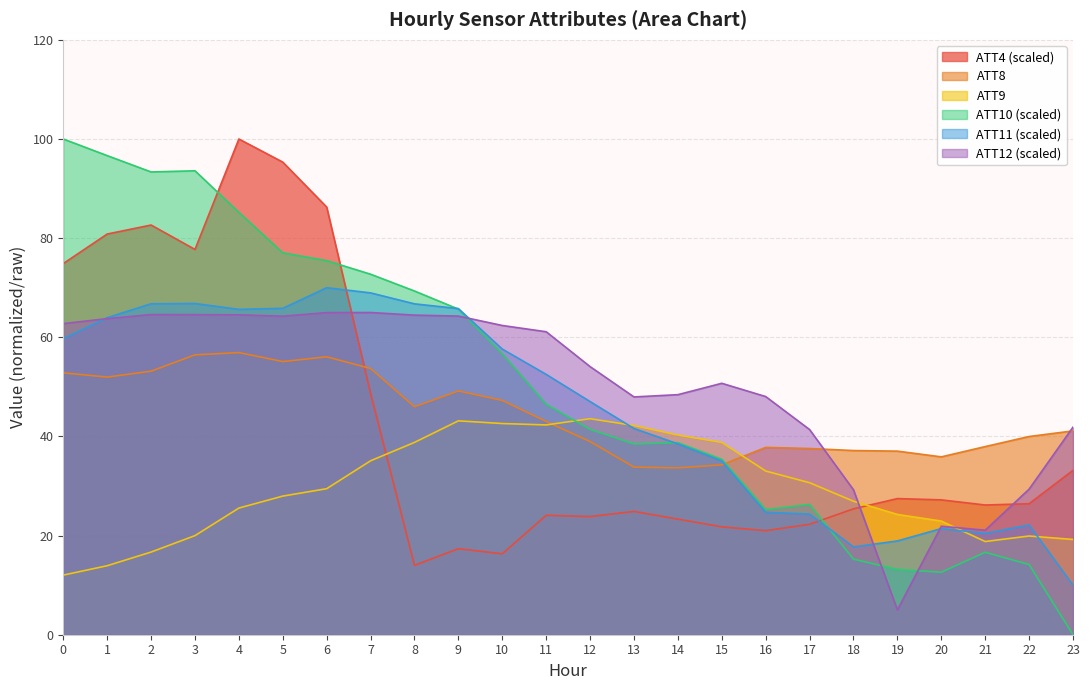

At how many categories does at least one series exceed 90?

6